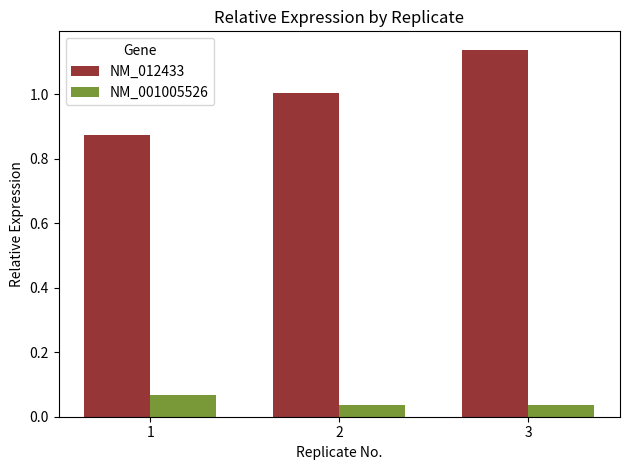

What is the difference between the highest and lowest values at 2?

1.0